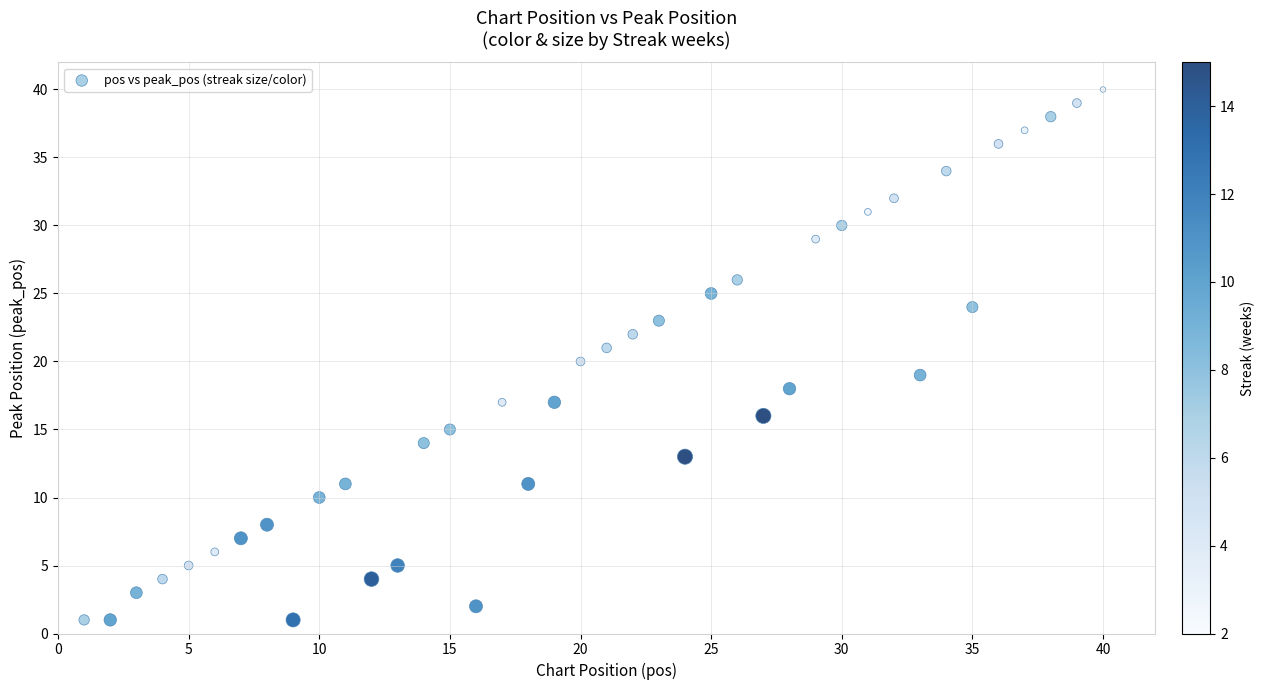

What is the range of X values (max minus min)?

39